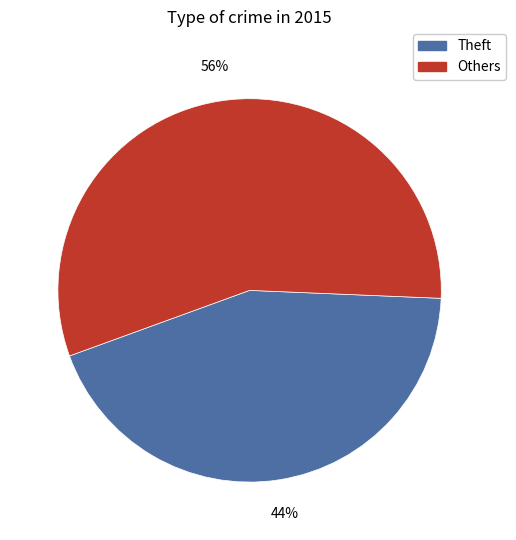

Does any single category account for the majority?

Yes